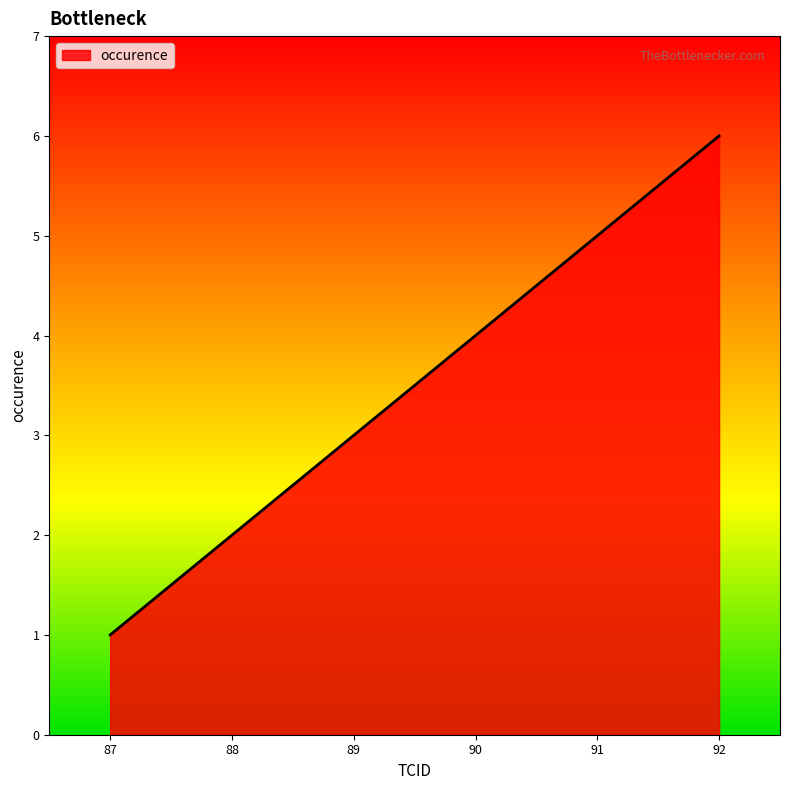

How many values are between 2 and 5?

4